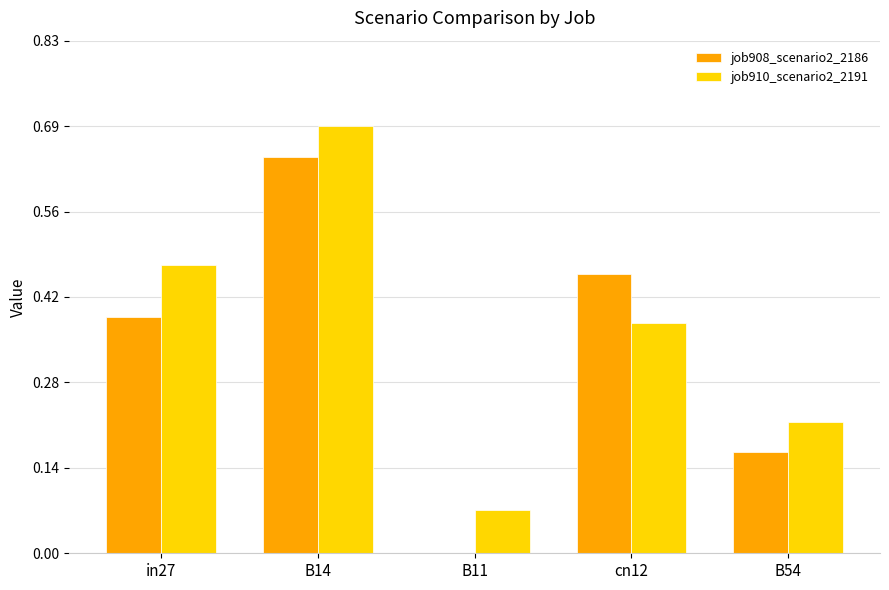

Which series has the largest total across all categories?

job910_scenario2_2191